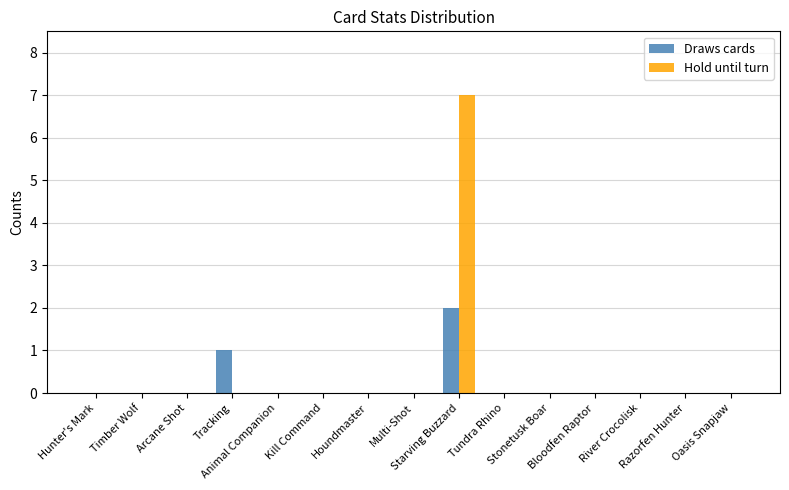

What is the sum of all Draws cards values?

3